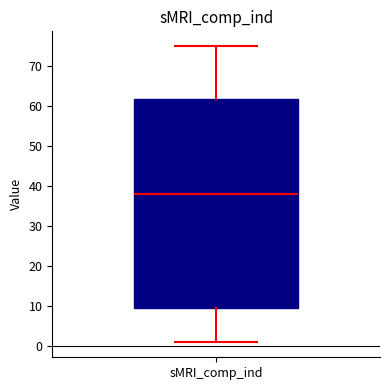

Where is the lower edge of the box for sMRI_comp_ind on the y-axis? The values are not printed on the chart, so give them approximately, as read against the axis.

10